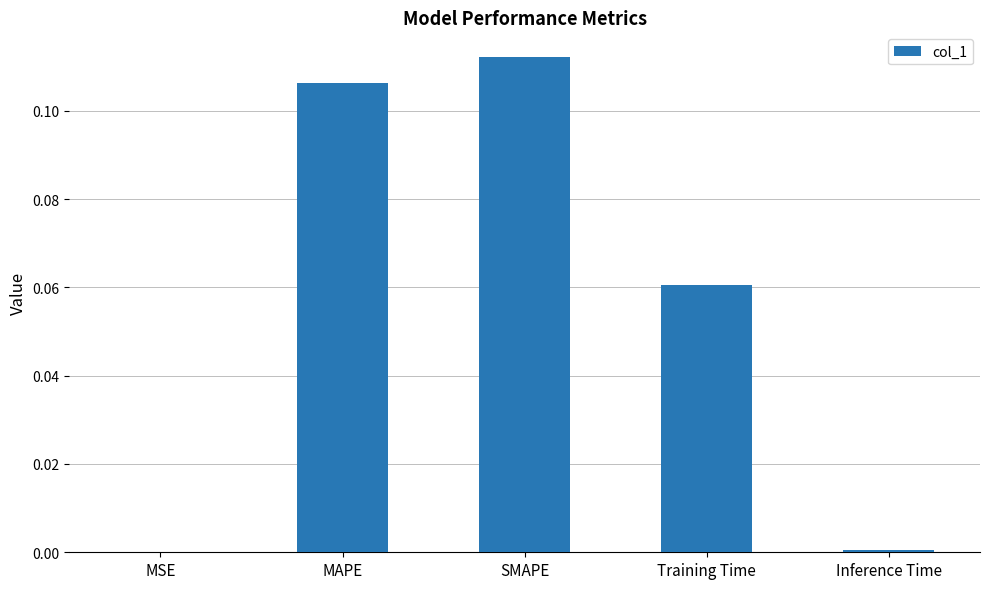

Which category has the highest value across all series?

SMAPE